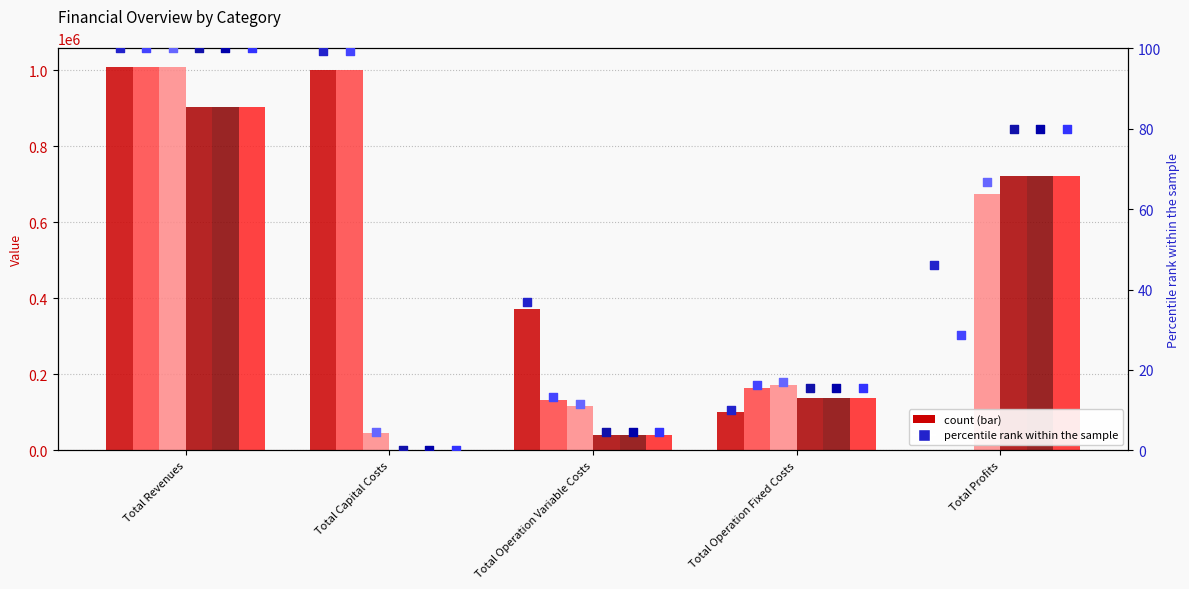

At how many categories does at least one series exceed 646831?

3